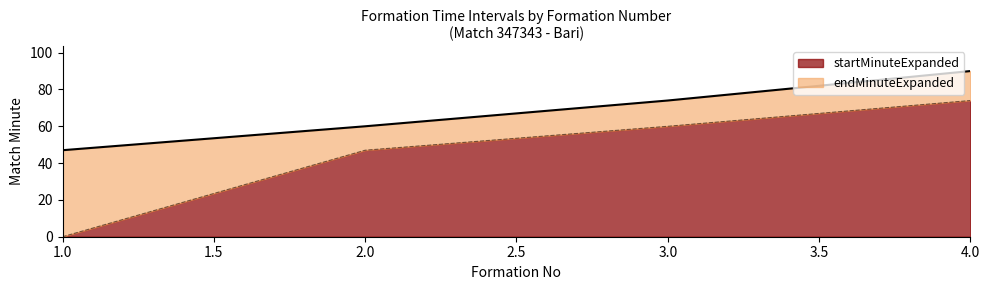

Which category has the highest value in the endMinuteExpanded series?

4